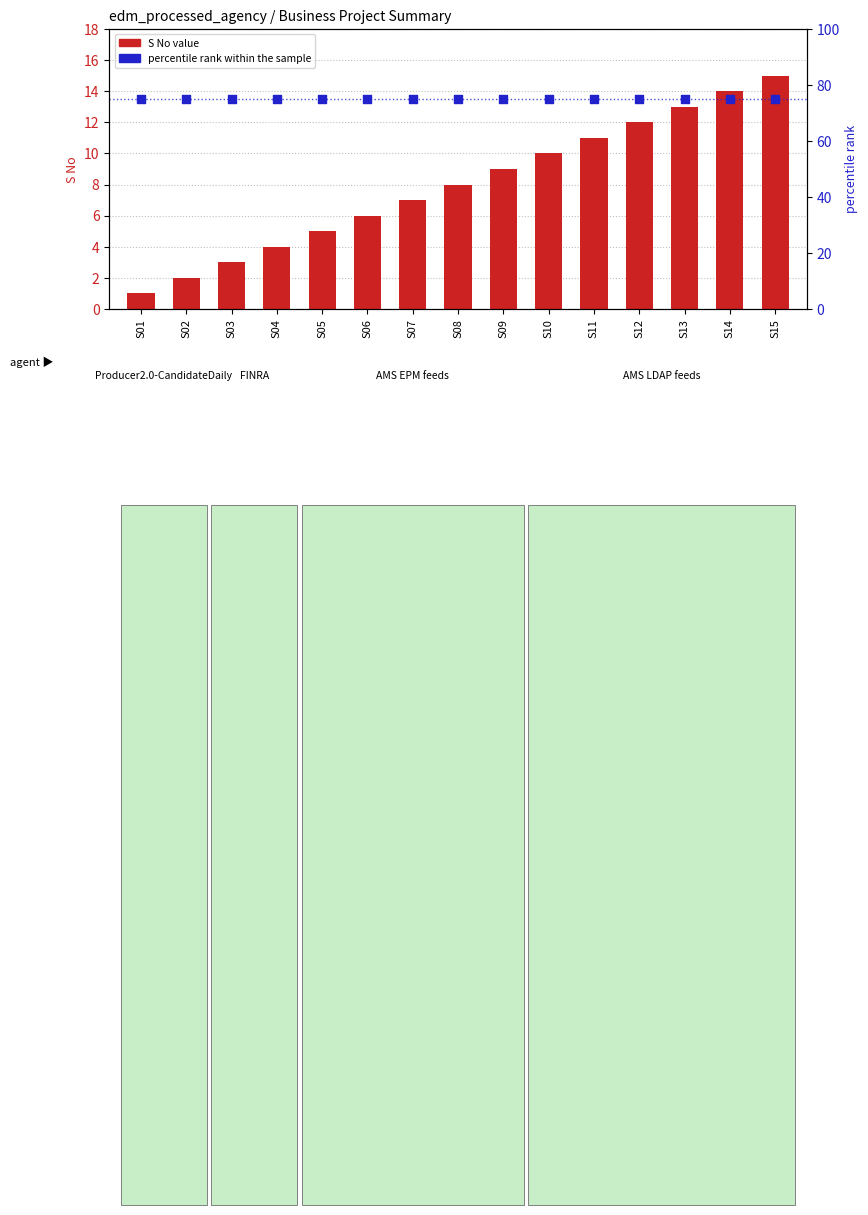

Which series has the largest total across all categories?

percentile rank within the sample